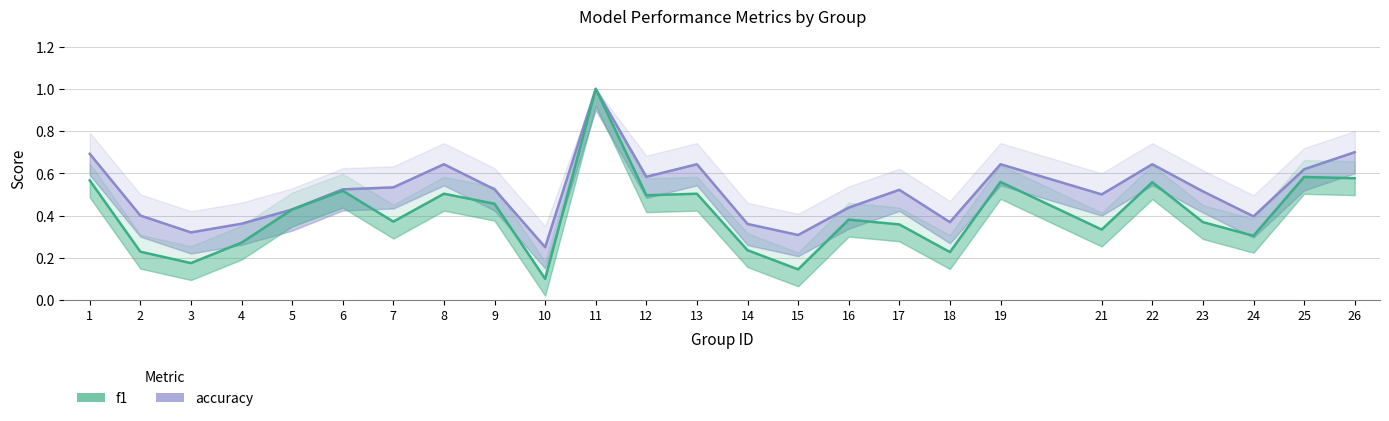

True or false: f1 has a value of 0.4 at 5.

True